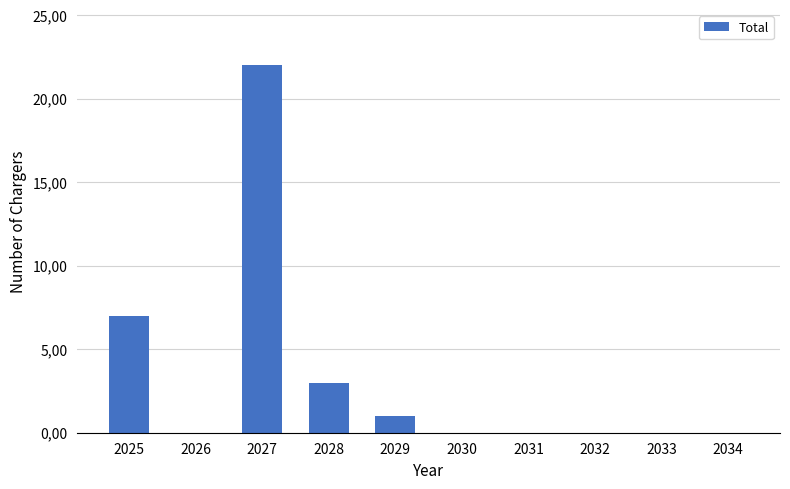

Does the chart contain any negative values?

No